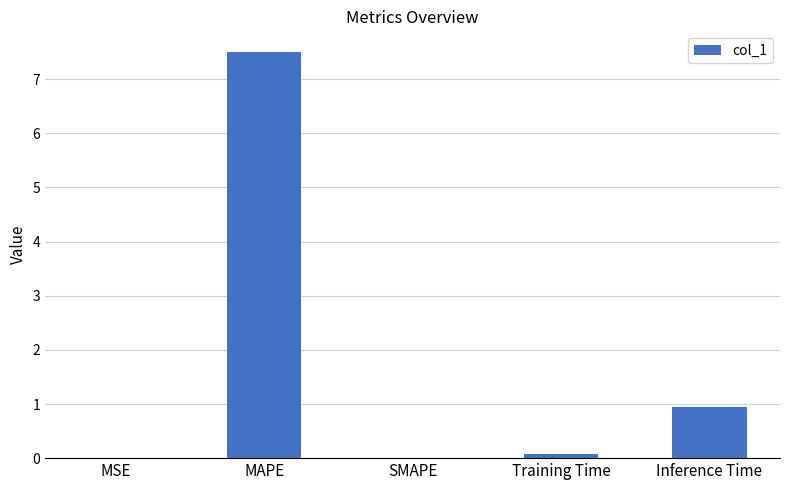

What is the average value?

1.7